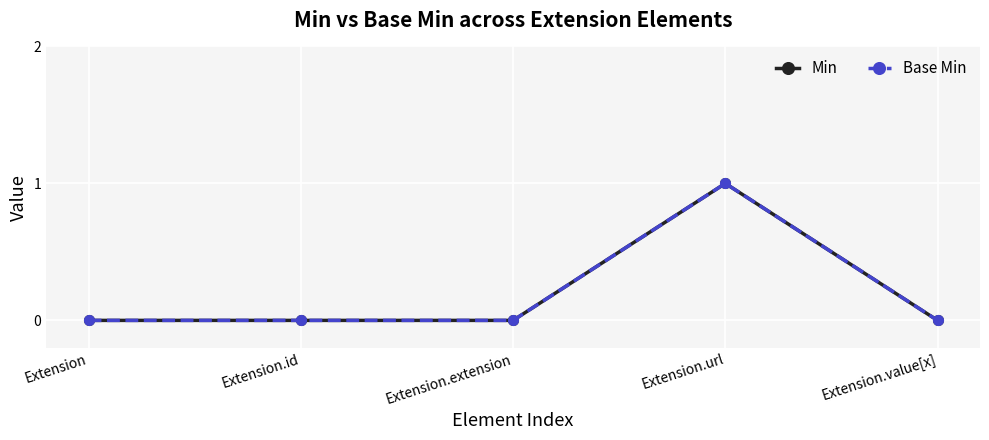

What is the highest value of the Base Min series?

1